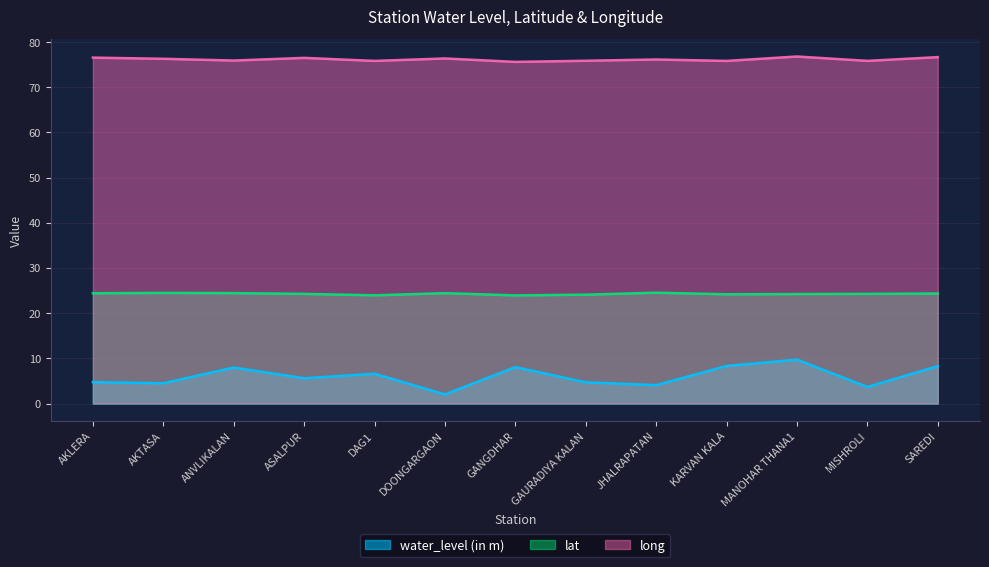

Between JHALRAPATAN and DAG1, which is larger?

DAG1